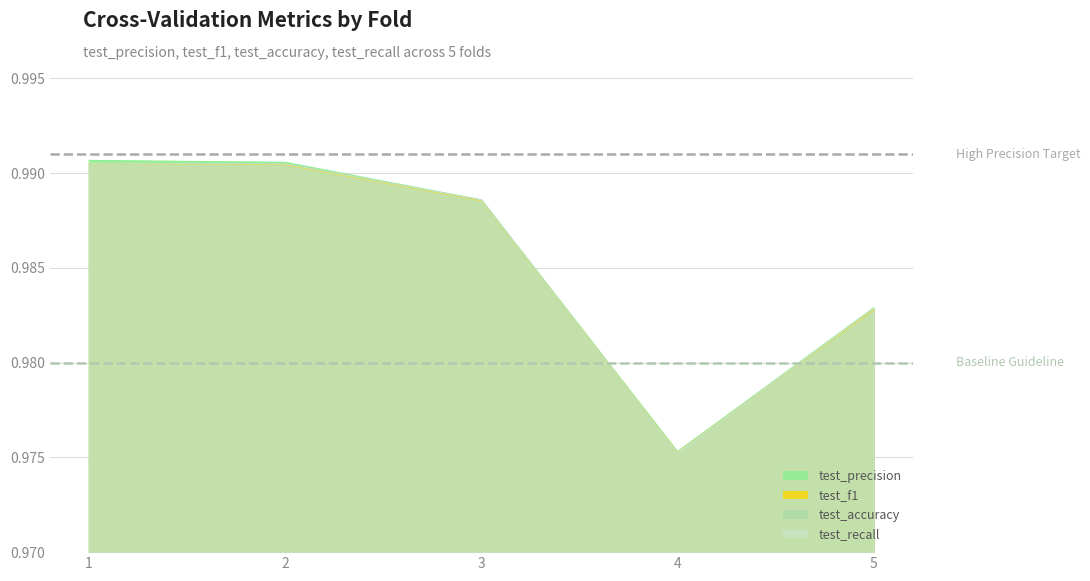

In test_f1, how many points are lower than both neighbors (excluding endpoints)?

1